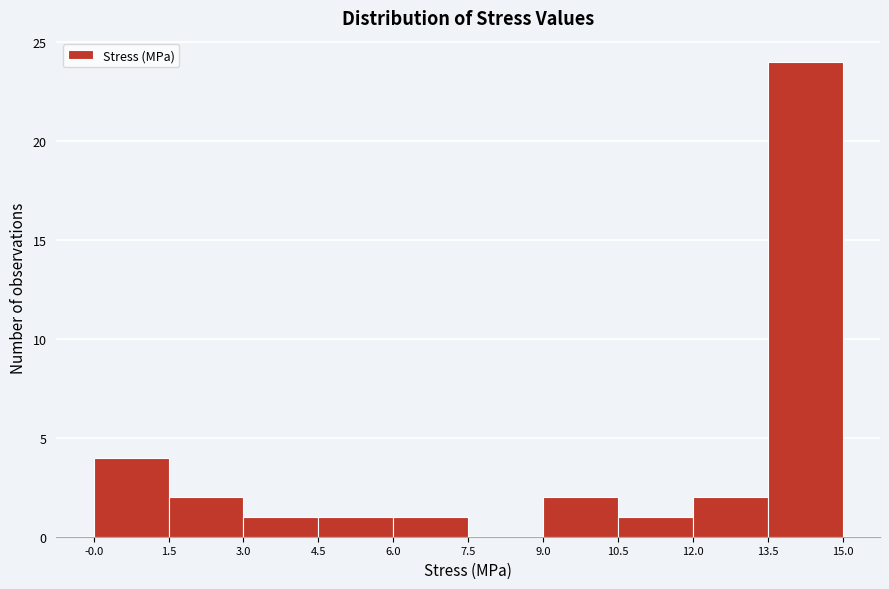

Which range on the x-axis has the tallest bar?

13.5 to 15.0